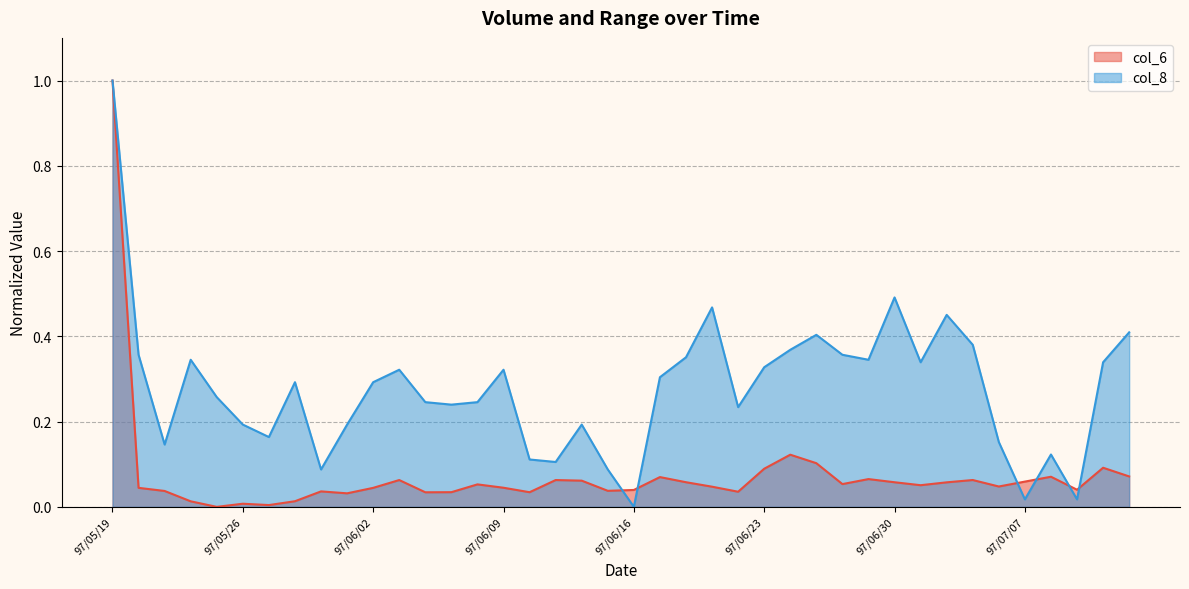

Rank the series at 97/06/18 from highest to lowest value.

col_8, col_6